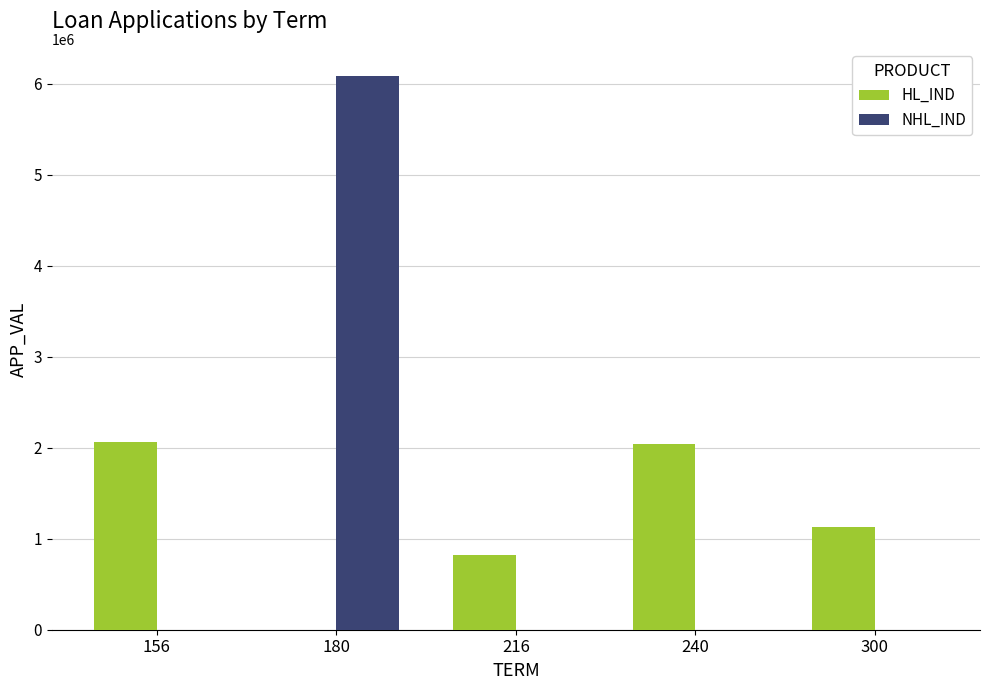

Between 156 and 300, which series saw the biggest shift?

HL_IND